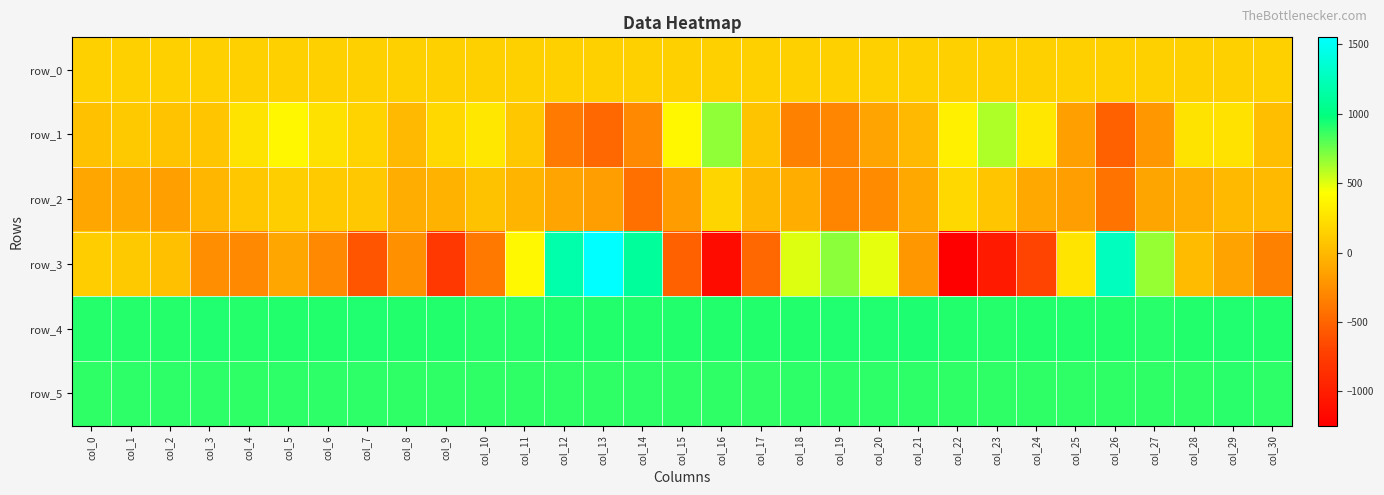

Is the value of row_0 at col_0 greater than the value of row_5 at col_2?

No